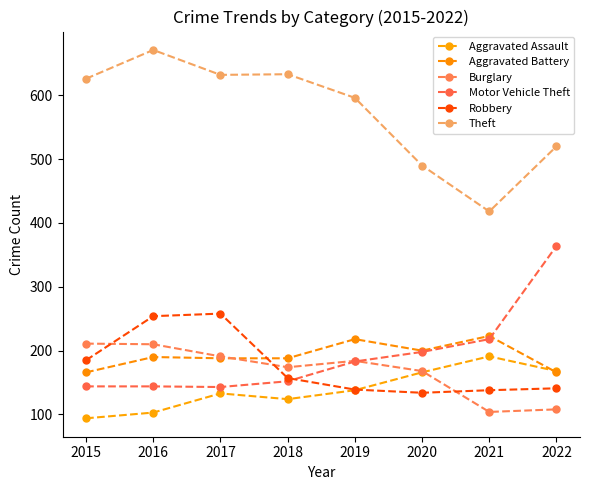

Reading left to right, extract all data points from this chart.

Aggravated Assault: 94	103	133	124	138	166	191	168
Aggravated Battery: 166	190	188	188	218	200	223	166
Burglary: 211	210	191	174	184	168	104	108
Motor Vehicle Theft: 144	144	143	152	183	198	218	364
Robbery: 185	254	258	157	139	134	138	141
Theft: 626	671	632	633	596	490	418	520